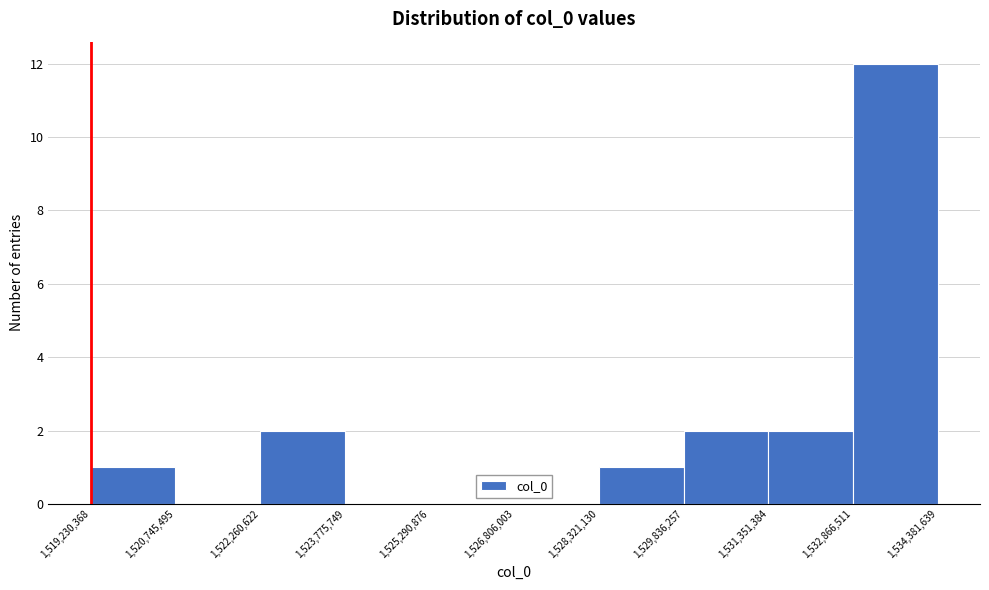

What is the height of the bar covering 1,528,321,130 to 1,529,836,257 on the x-axis? The values are not printed on the chart, so give them approximately, as read against the axis.

1